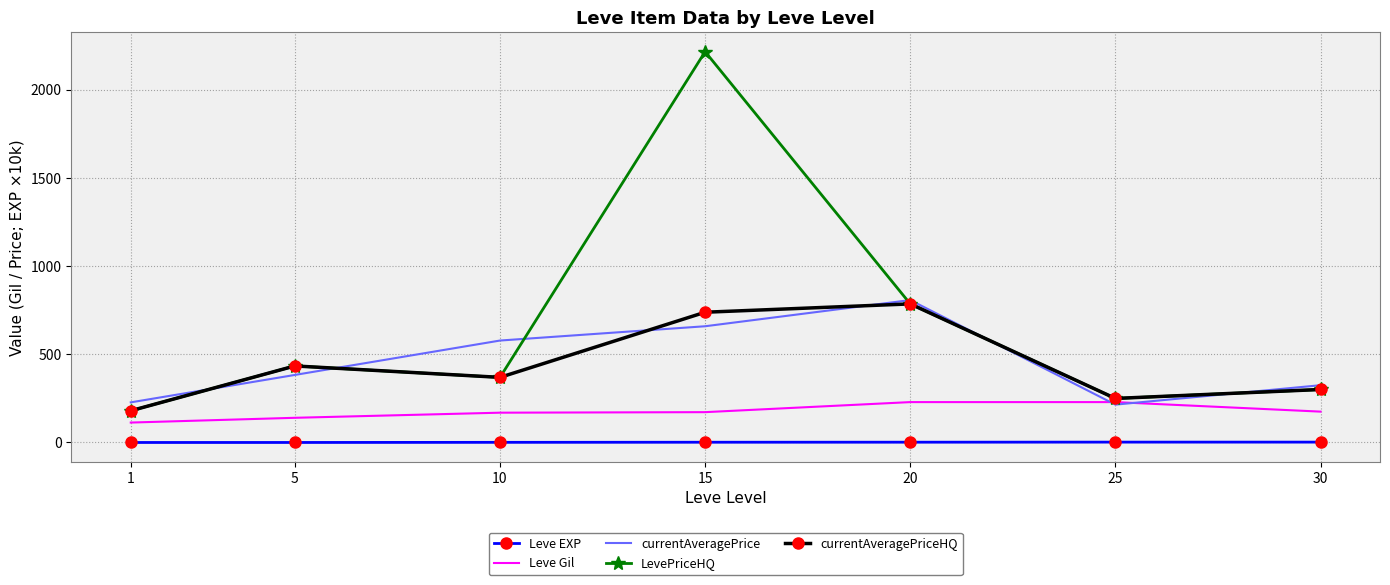

What is the highest value of the Leve EXP series?

2.2